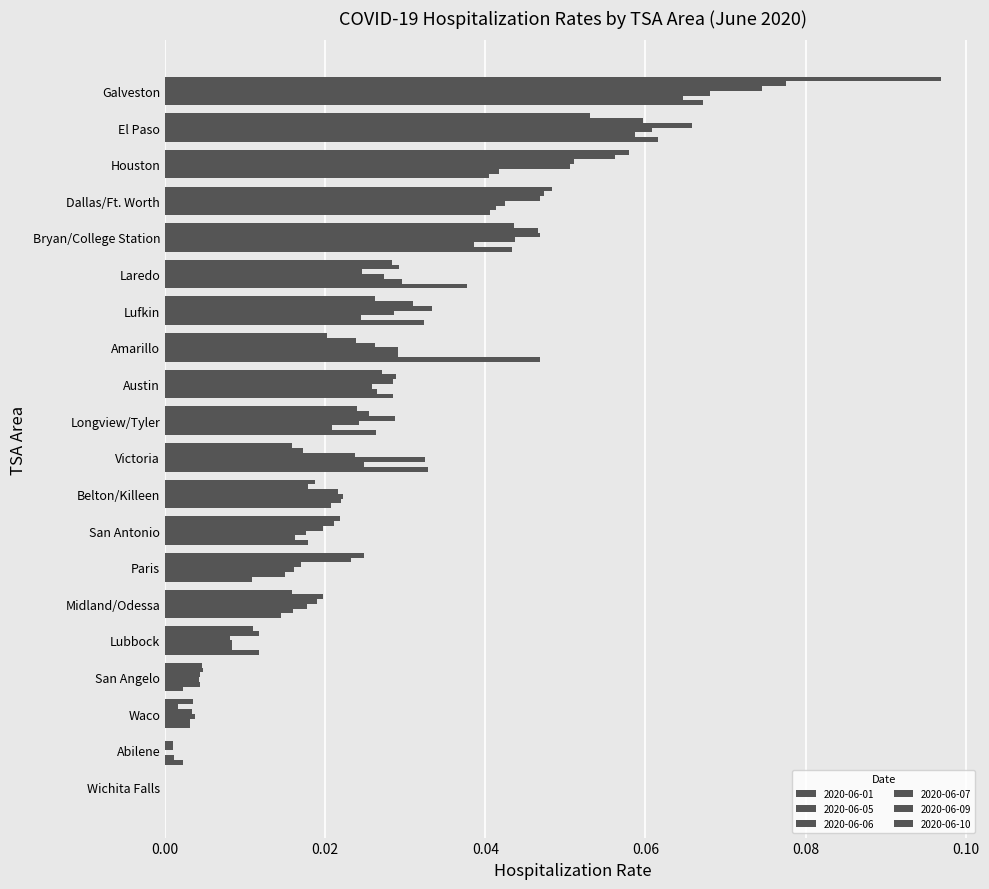

Which series has the widest spread of values?

2020-06-10